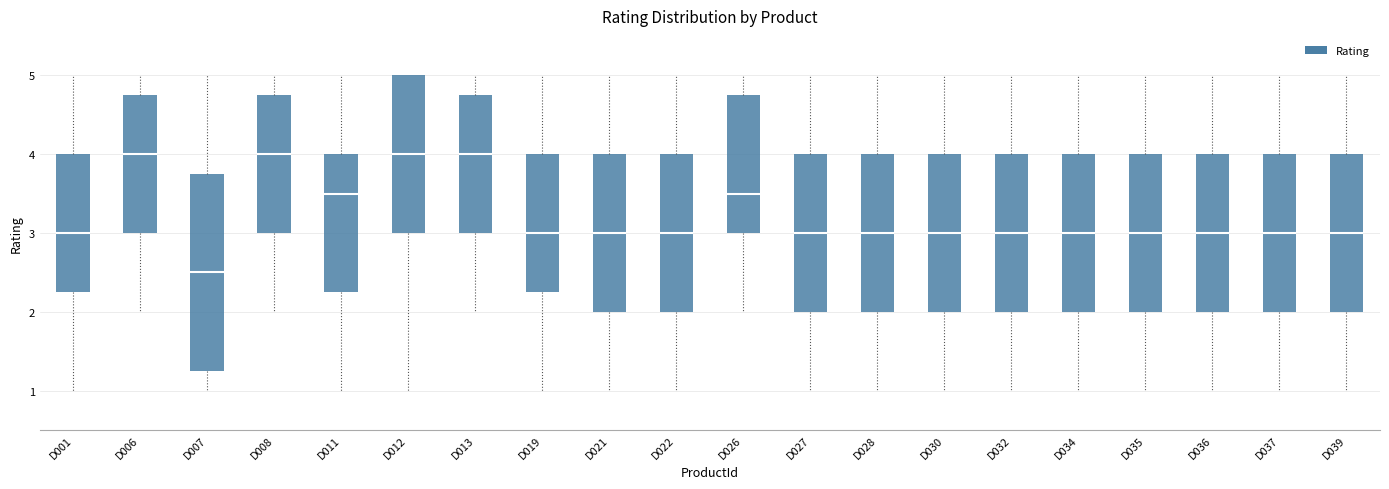

Reading left to right, read every box against the y-axis: the position of its median line, the range the box covers, and the ends of its whiskers. The values are not printed on the chart, so give them approximately, as read against the axis.

D001: median 3.0, box 2.3 to 4.0, whiskers 1.0 to 5.0
D006: median 4.0, box 3.0 to 4.8, whiskers 2.0 to 5.0
D007: median 2.5, box 1.3 to 3.8, whiskers 1.0 to 5.0
D008: median 4.0, box 3.0 to 4.8, whiskers 2.0 to 5.0
D011: median 3.5, box 2.3 to 4.0, whiskers 1.0 to 5.0
D012: median 4.0, box 3.0 to 5.0, whiskers 1.0 to 5.0
D013: median 4.0, box 3.0 to 4.8, whiskers 2.0 to 5.0
D019: median 3.0, box 2.3 to 4.0, whiskers 1.0 to 5.0
D021: median 3.0, box 2.0 to 4.0, whiskers 1.0 to 5.0
D022: median 3.0, box 2.0 to 4.0, whiskers 1.0 to 5.0
D026: median 3.5, box 3.0 to 4.8, whiskers 2.0 to 5.0
D027: median 3.0, box 2.0 to 4.0, whiskers 1.0 to 5.0
D028: median 3.0, box 2.0 to 4.0, whiskers 1.0 to 5.0
D030: median 3.0, box 2.0 to 4.0, whiskers 1.0 to 5.0
D032: median 3.0, box 2.0 to 4.0, whiskers 1.0 to 5.0
D034: median 3.0, box 2.0 to 4.0, whiskers 1.0 to 5.0
D035: median 3.0, box 2.0 to 4.0, whiskers 1.0 to 5.0
D036: median 3.0, box 2.0 to 4.0, whiskers 1.0 to 5.0
D037: median 3.0, box 2.0 to 4.0, whiskers 1.0 to 5.0
D039: median 3.0, box 2.0 to 4.0, whiskers 1.0 to 5.0